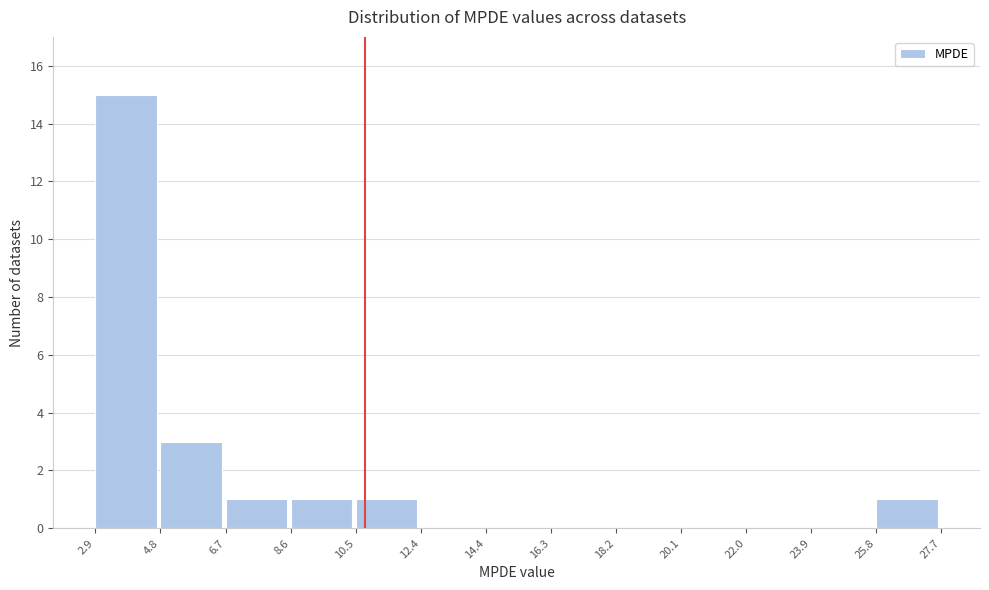

What is the height of the bar covering 10.5 to 12.4 on the x-axis? The values are not printed on the chart, so give them approximately, as read against the axis.

1